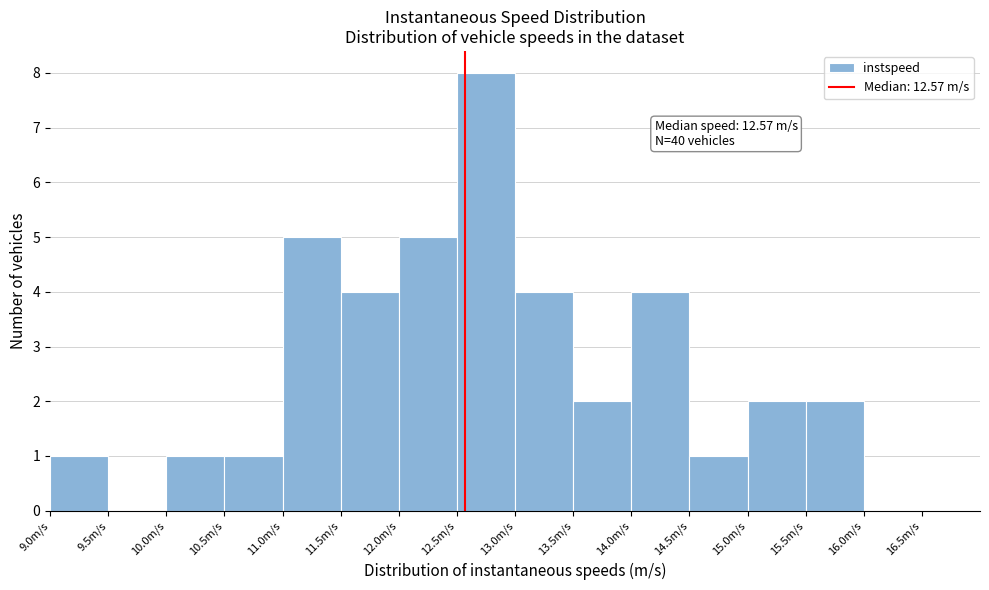

Which range on the x-axis has the tallest bar?

12.5 to 13.0